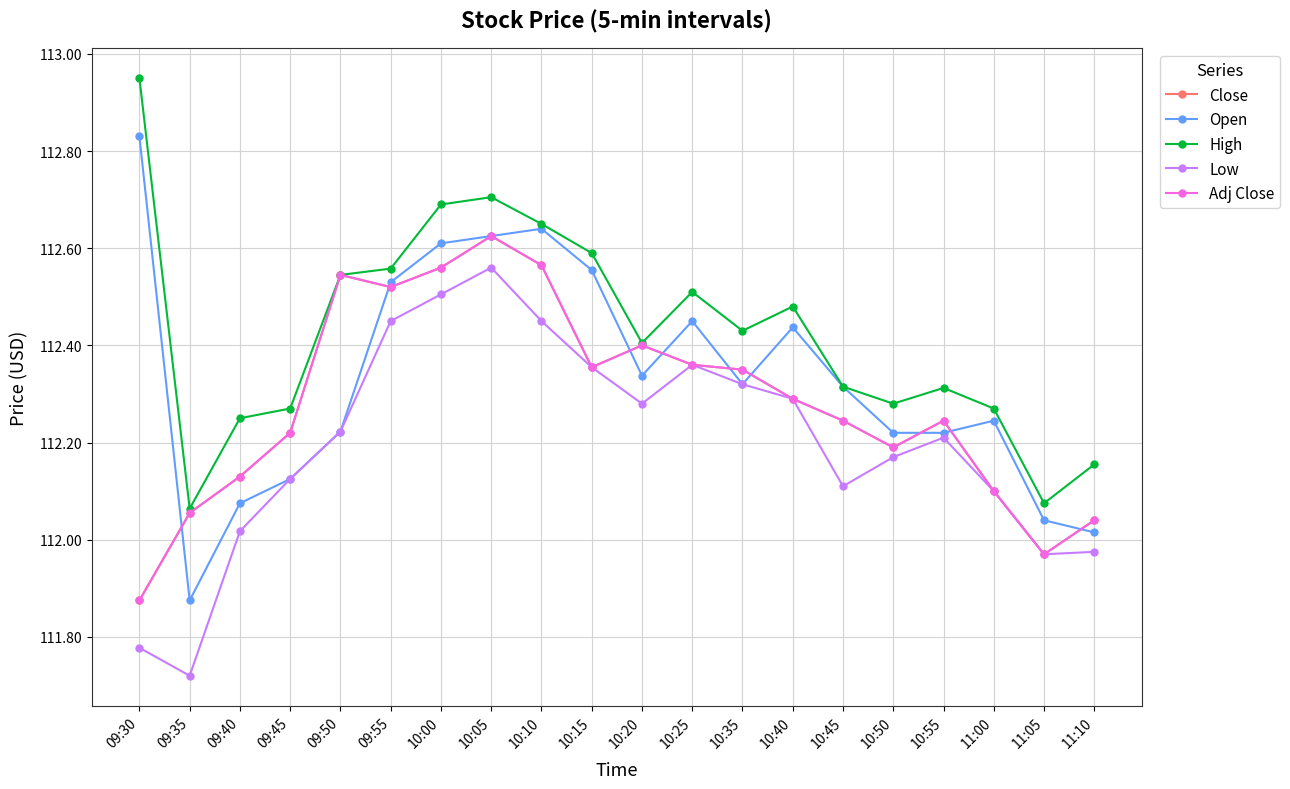

What is the label of the 1st point from the left?

09:30